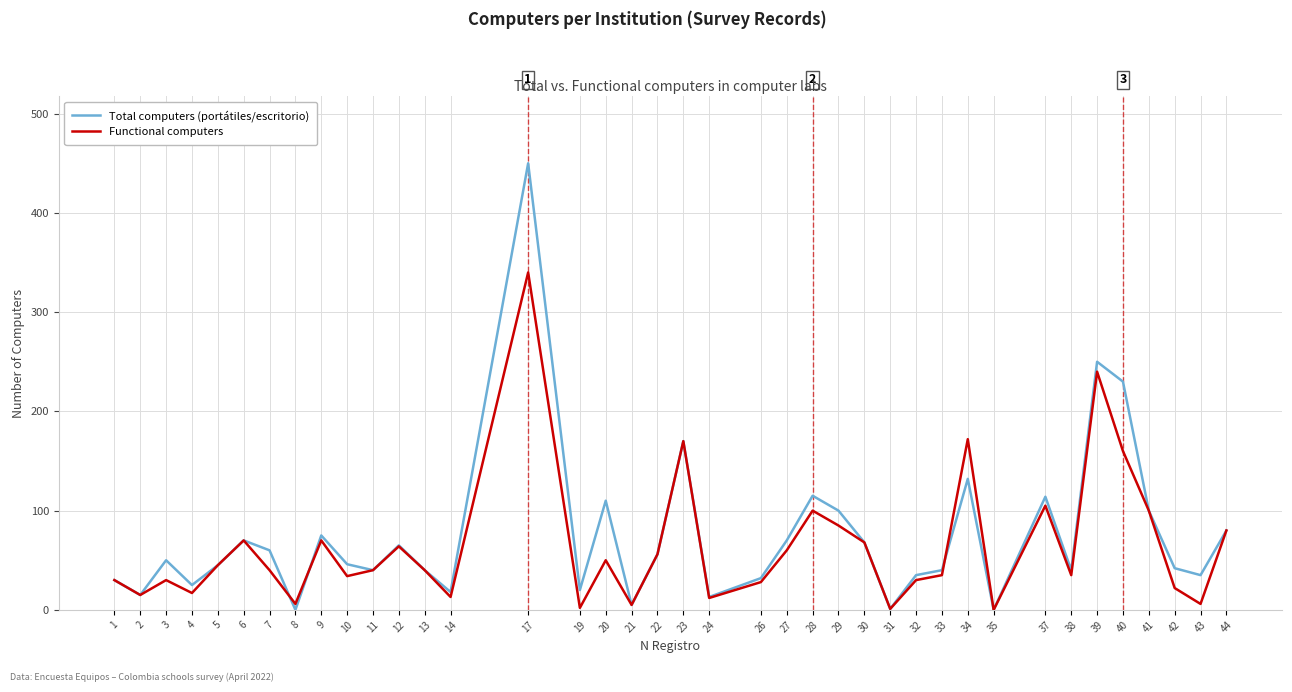

Which series has the largest range (max minus min)?

Total computers (portátiles/escritorio)